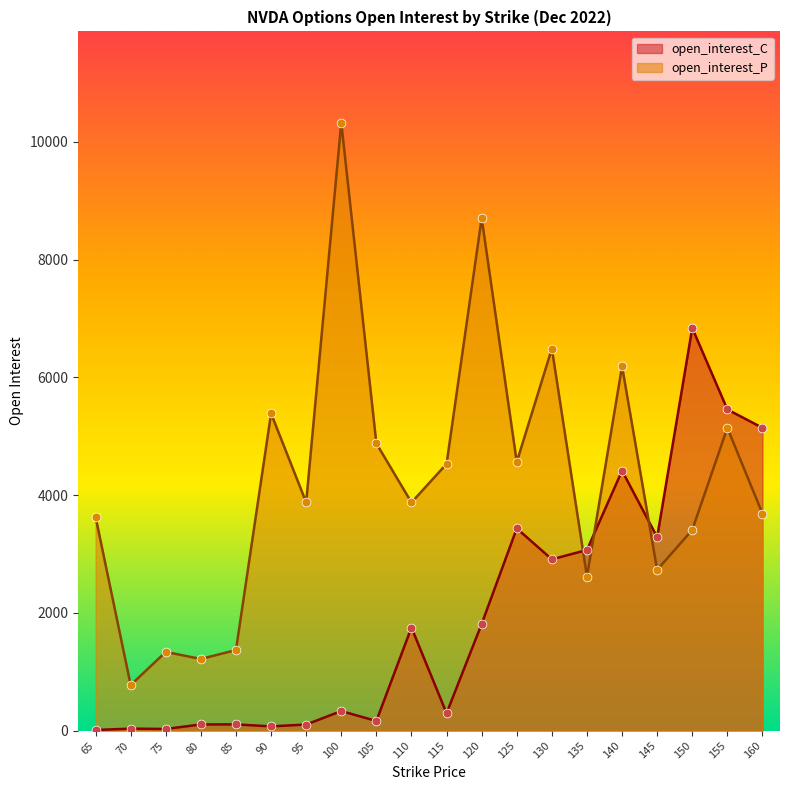

At which category is the sum across all series the highest?

100